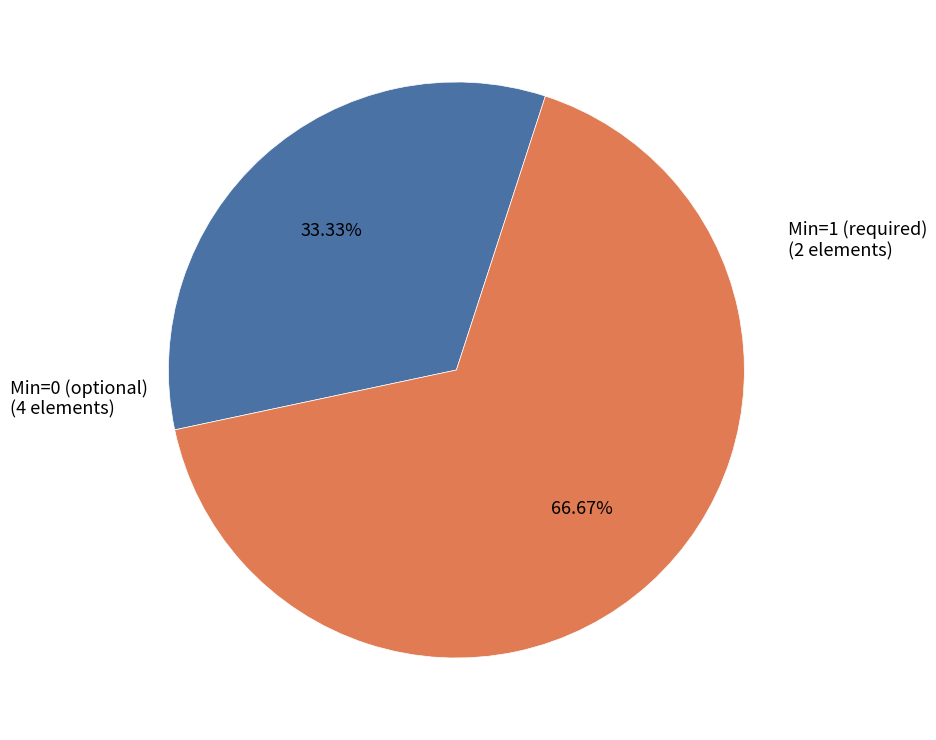

How many slices are in this pie chart?

2